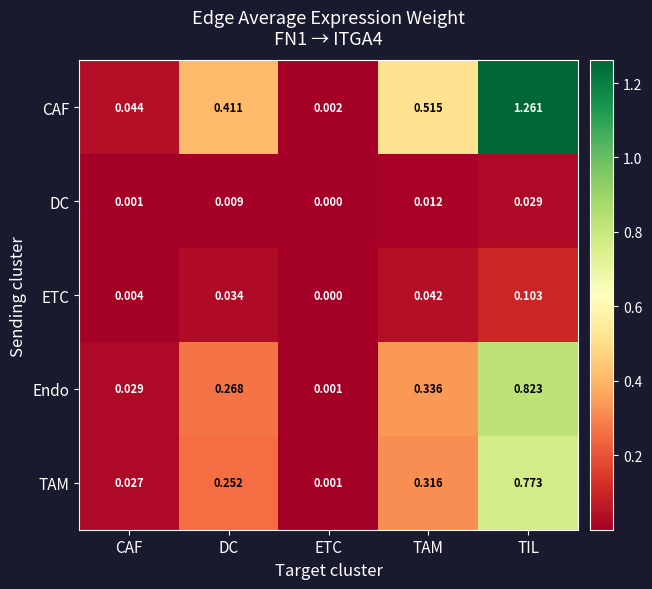

Is the value of ETC at DC greater than the value of DC at TIL?

Yes